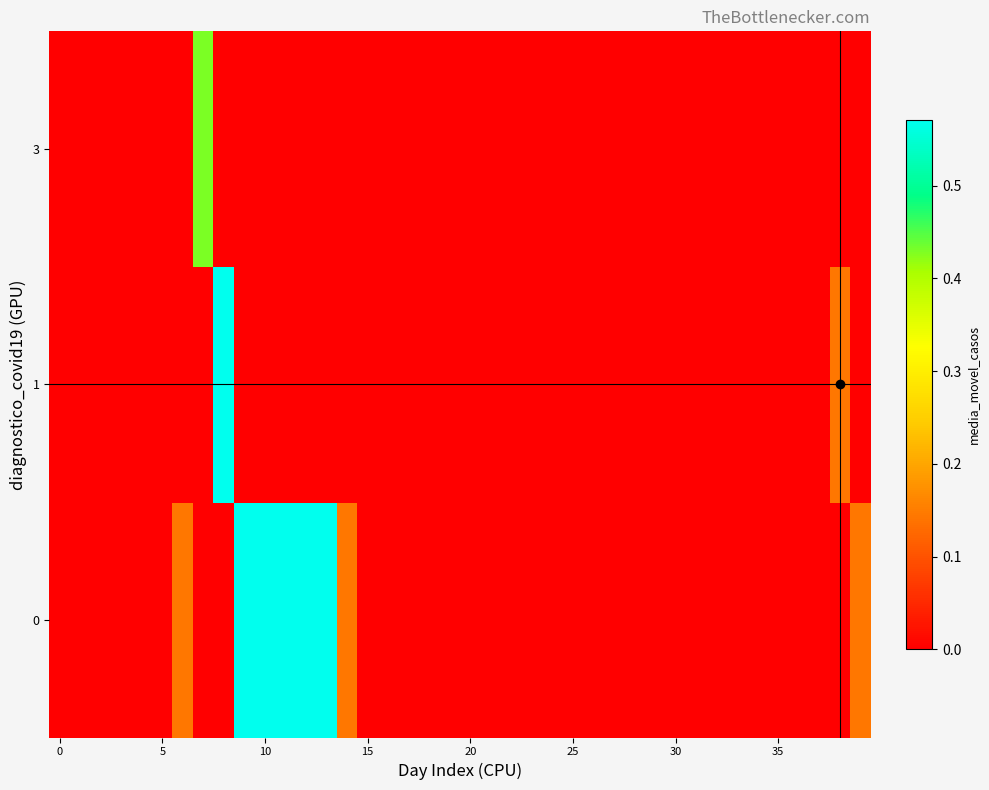

Reading left to right, what are all the values shown in this chart?

0: 0.0	0.0	0.0	0.0	0.0	0.0	0.1	0.0	0.0	0.6	0.6	0.6	0.6	0.6	0.1	0.0	0.0	0.0	0.0	0.0	0.0	0.0	0.0	0.0	0.0	0.0	0.0	0.0	0.0	0.0	0.0	0.0	0.0	0.0	0.0	0.0	0.0	0.0	0.0	0.1
1: 0.0	0.0	0.0	0.0	0.0	0.0	0.0	0.0	0.6	0.0	0.0	0.0	0.0	0.0	0.0	0.0	0.0	0.0	0.0	0.0	0.0	0.0	0.0	0.0	0.0	0.0	0.0	0.0	0.0	0.0	0.0	0.0	0.0	0.0	0.0	0.0	0.0	0.0	0.1	0.0
3: 0.0	0.0	0.0	0.0	0.0	0.0	0.0	0.4	0.0	0.0	0.0	0.0	0.0	0.0	0.0	0.0	0.0	0.0	0.0	0.0	0.0	0.0	0.0	0.0	0.0	0.0	0.0	0.0	0.0	0.0	0.0	0.0	0.0	0.0	0.0	0.0	0.0	0.0	0.0	0.0